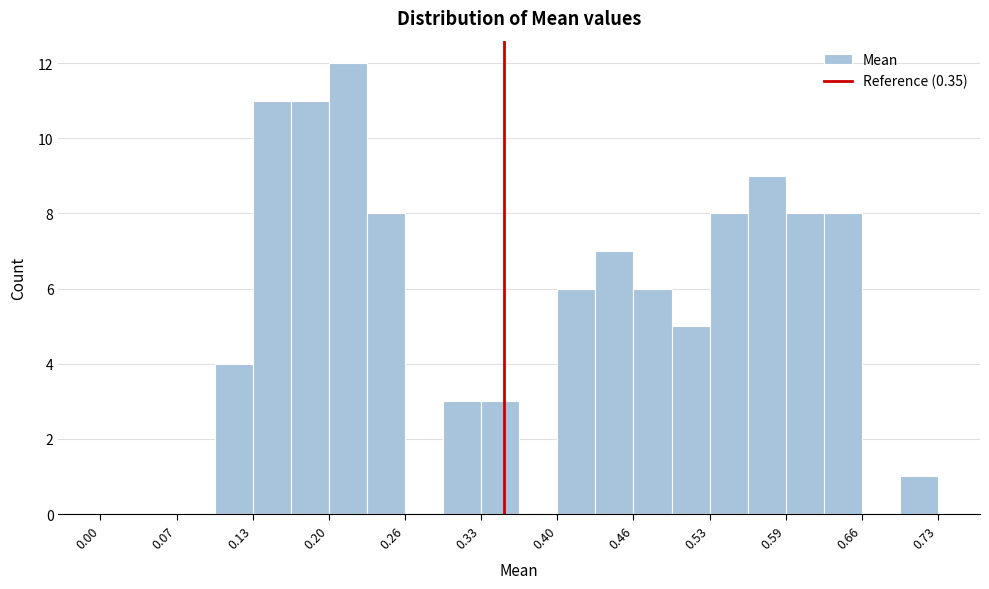

Read against the x-axis, roughly where is the centre of the tallest bar?

0.21